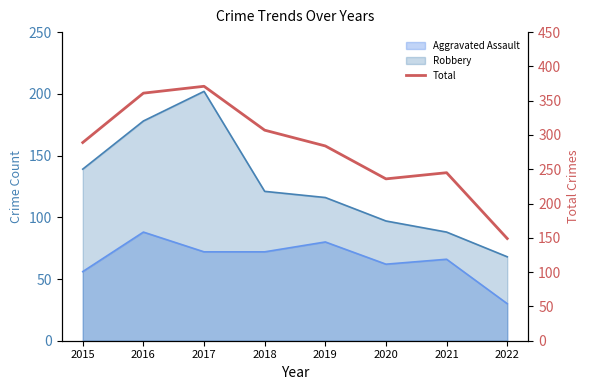

True or false: the data has more than 0 interior local peaks.

True